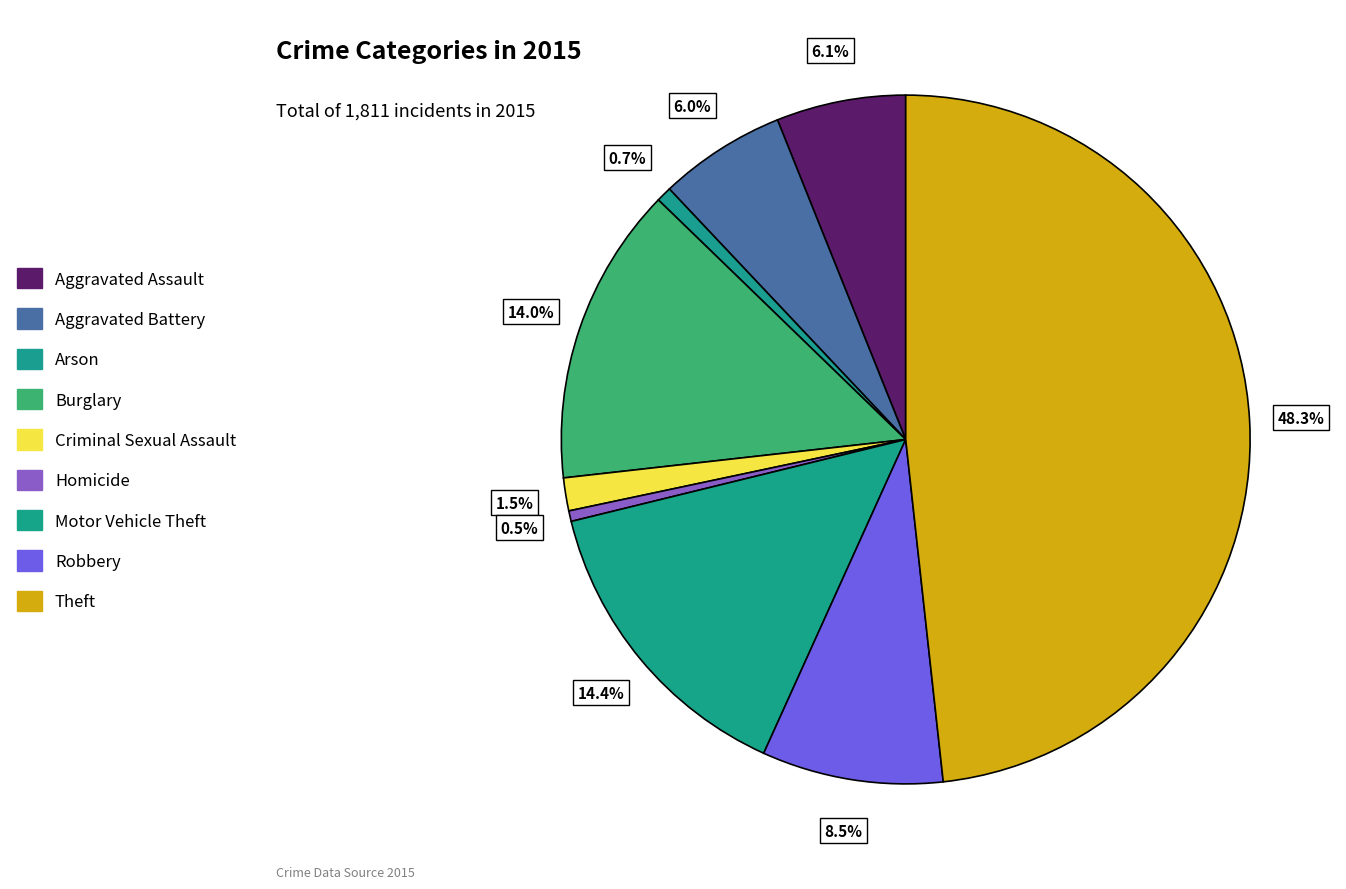

How many segments does this pie chart have?

9